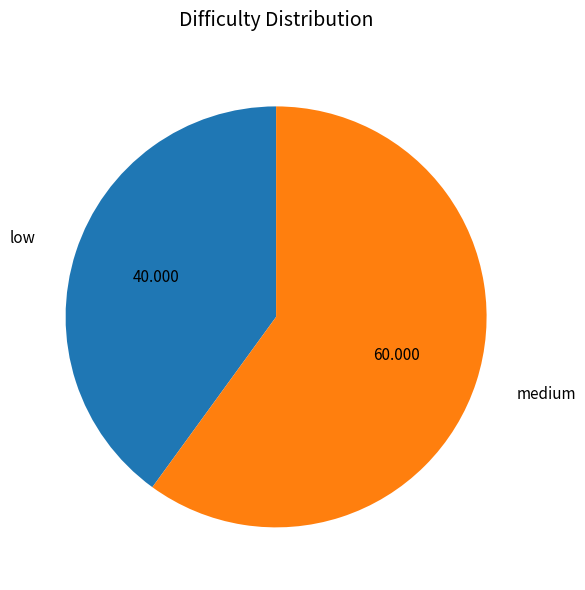

Is the sum of low and medium greater than half?

Yes